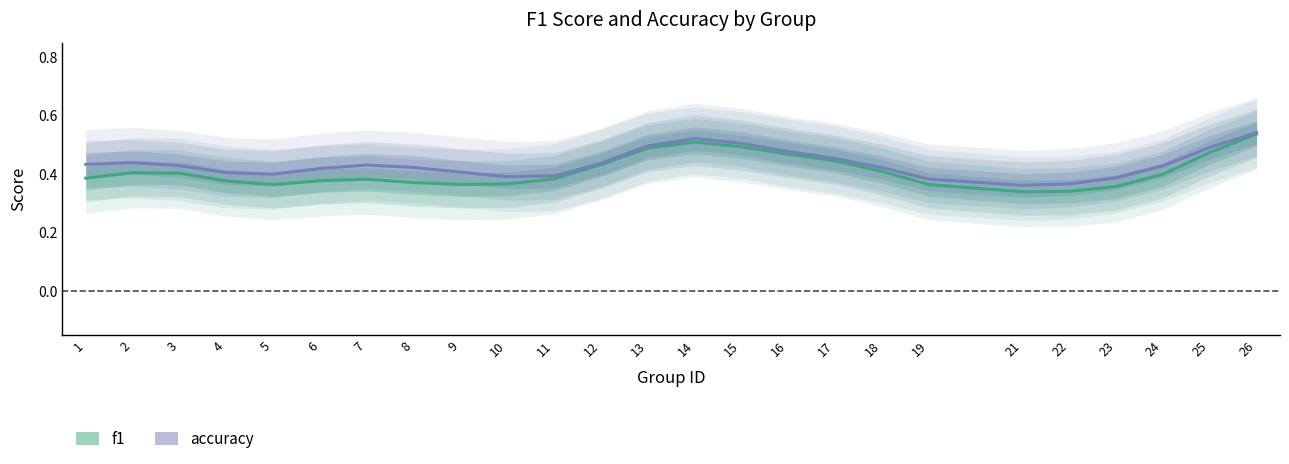

In accuracy, how many points are lower than both neighbors (excluding endpoints)?

3